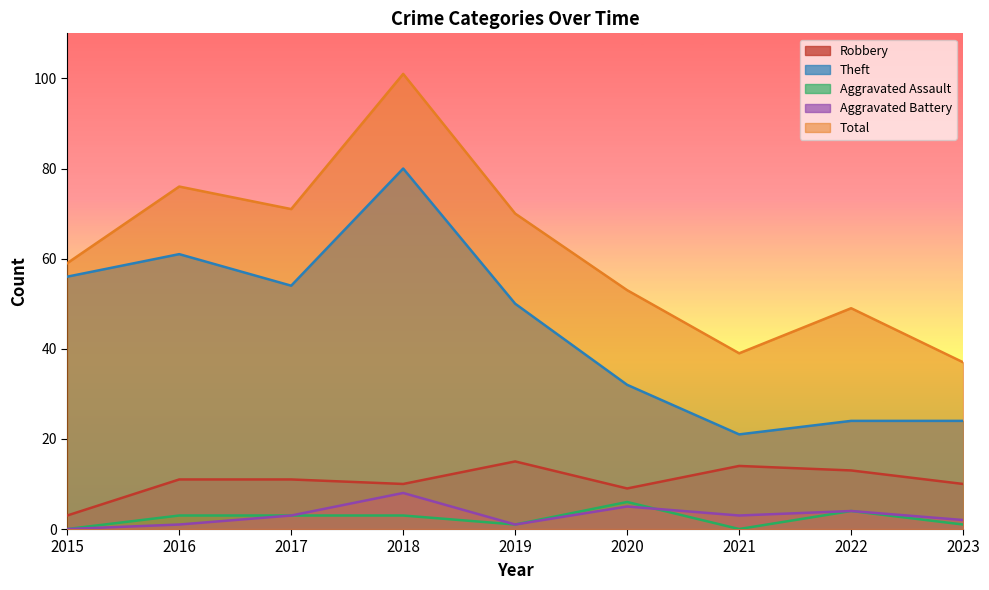

How many distinct data groups are displayed?

5